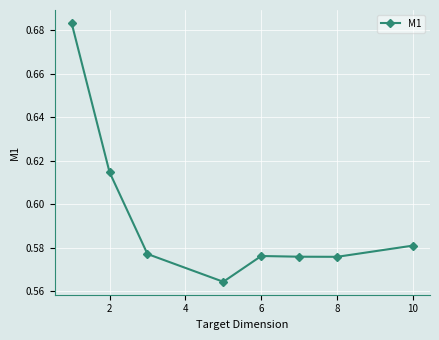

How many interior local peaks (higher than both neighbors) does the data have?

1